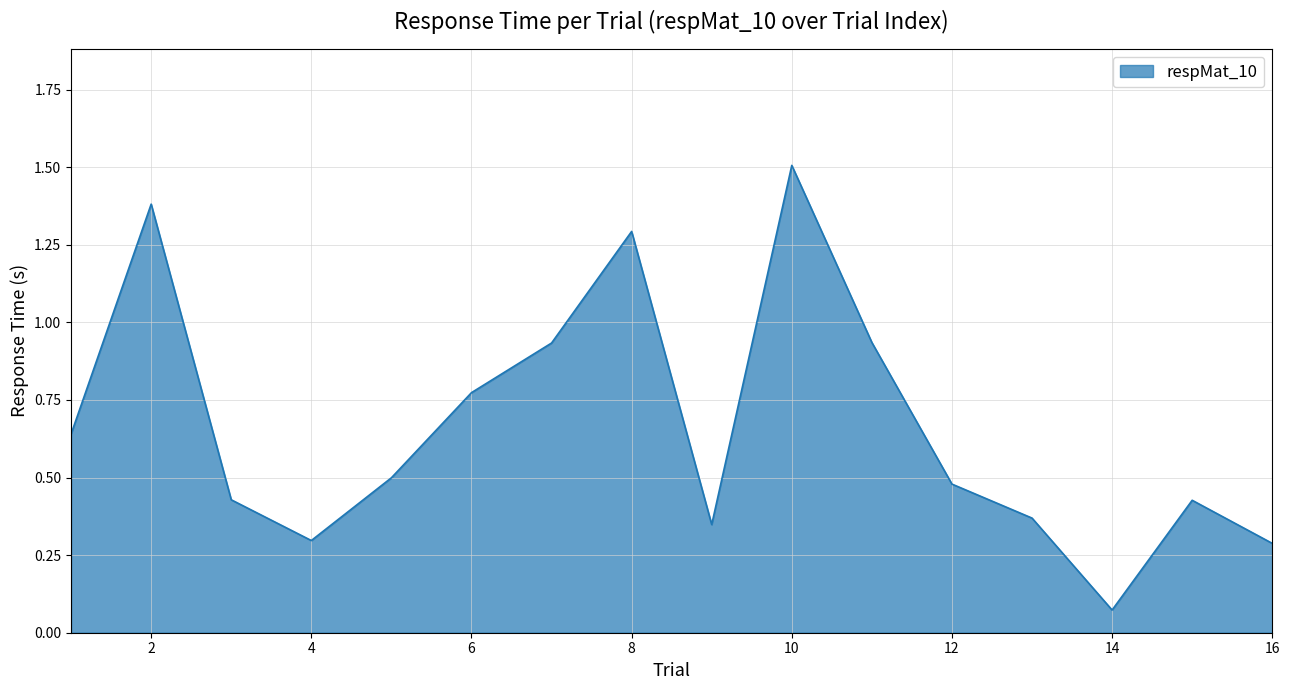

What is the greatest value displayed?

1.5